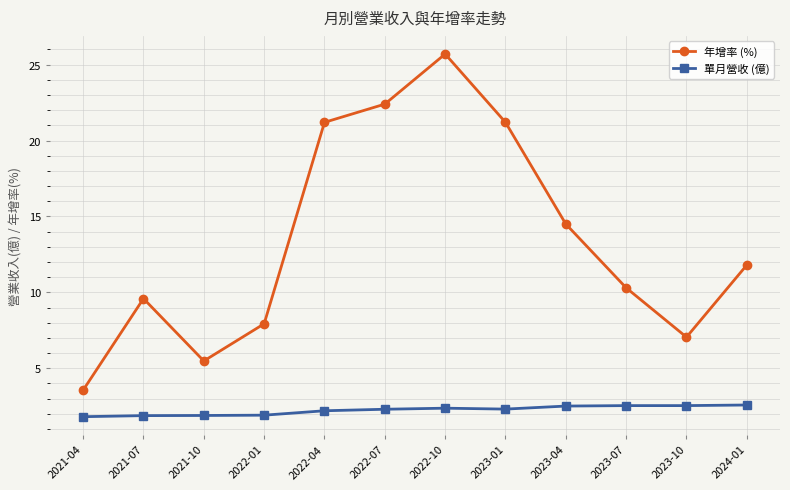

How many values in the 年增率 (%) series exceed 11?

6